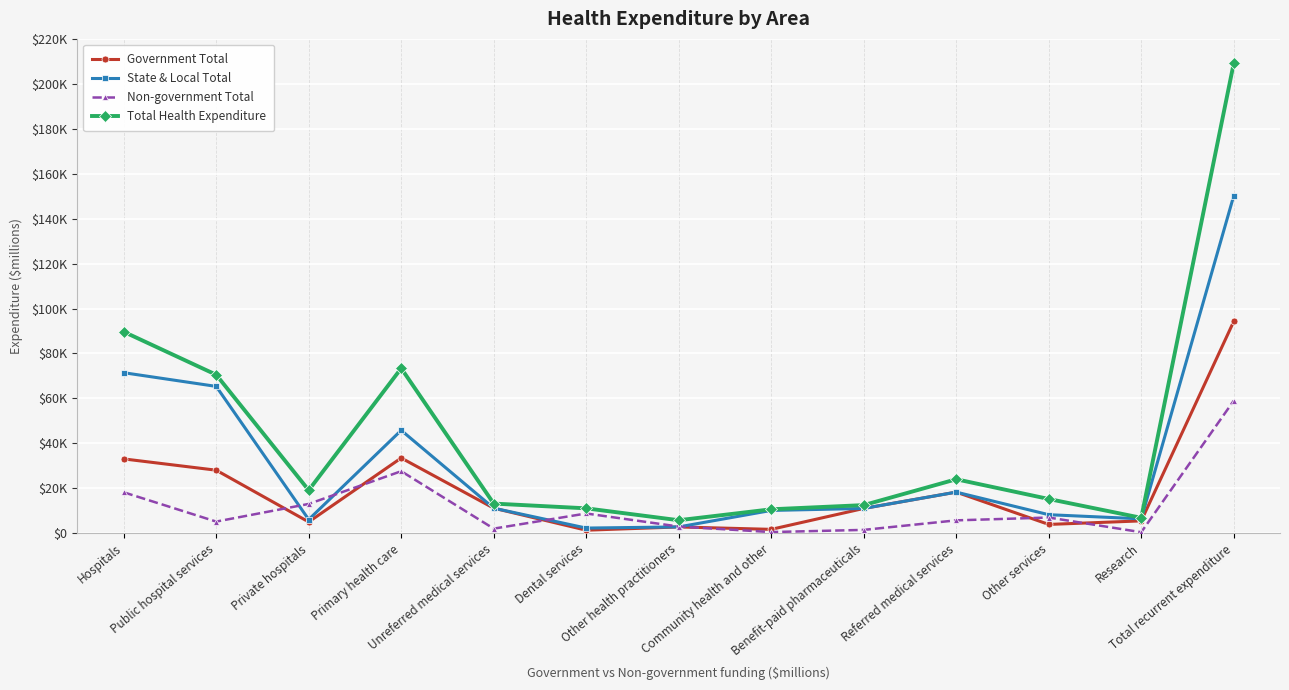

True or false: State & Local Total has a value of 10374 at Referred medical services.

False